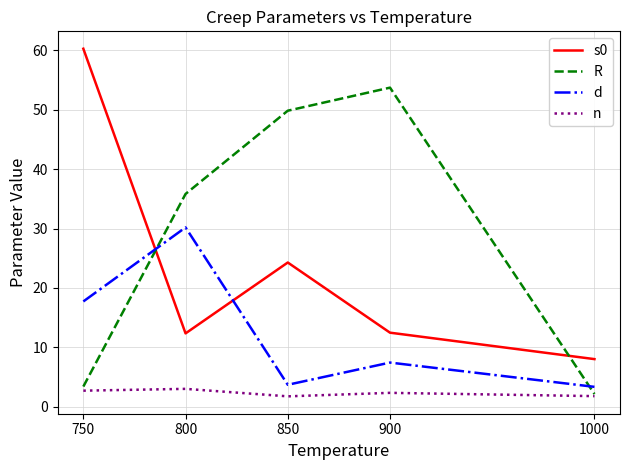

What is the difference between the second highest and second lowest values in the s0 series?

11.9